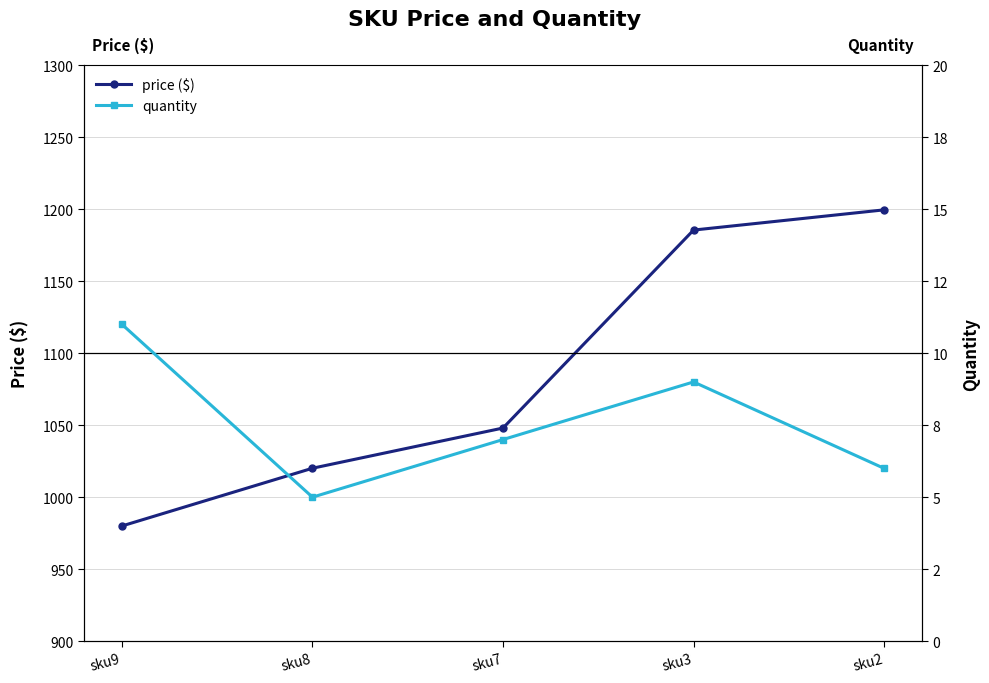

True or false: price ($) has more than 1 interior local peaks.

False